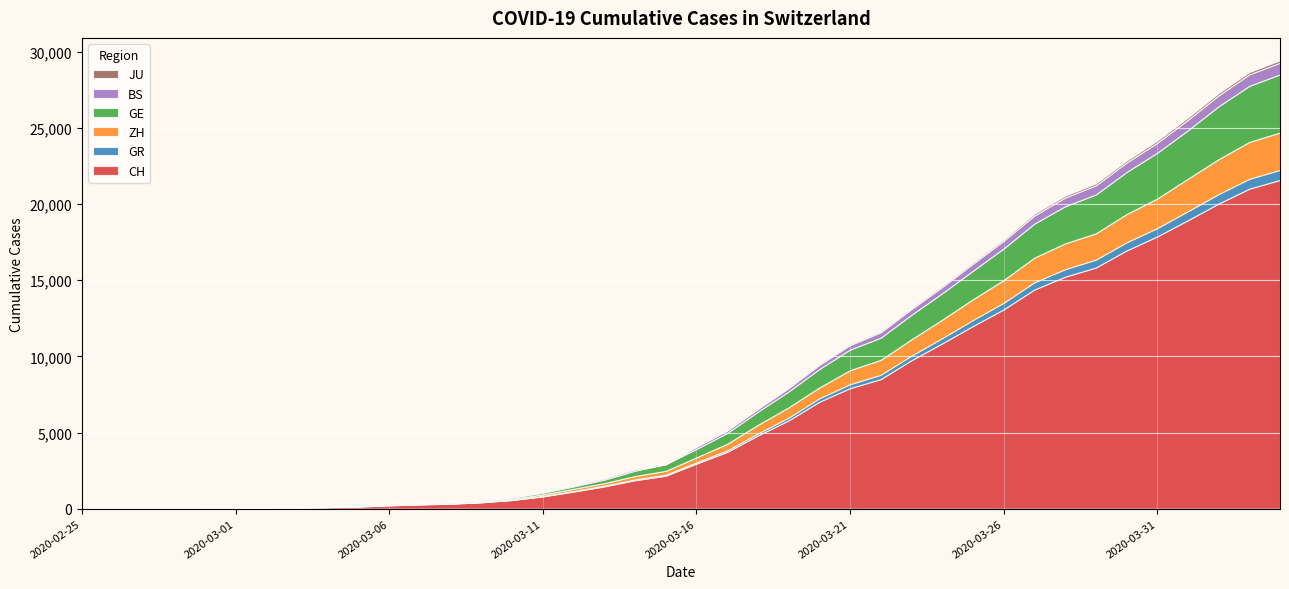

Reading left to right, list all the values displayed in this chart.

CH: 2020-02-25=0	2020-02-26=4	2020-02-27=8	2020-02-28=20	2020-02-29=30	2020-03-01=36	2020-03-02=50	2020-03-03=69	2020-03-04=97	2020-03-05=142	2020-03-06=219	2020-03-07=280	2020-03-08=327	2020-03-09=419	2020-03-10=570	2020-03-11=807	2020-03-12=1125	2020-03-13=1463	2020-03-14=1870	2020-03-15=2165	2020-03-16=2959	2020-03-17=3727	2020-03-18=4807	2020-03-19=5794	2020-03-20=7022	2020-03-21=7915	2020-03-22=8509	2020-03-23=9749	2020-03-24=10853	2020-03-25=11994	2020-03-26=13085	2020-03-27=14388	2020-03-28=15229	2020-03-29=15831	2020-03-30=16951	2020-03-31=17876	2020-04-01=18940	2020-04-02=20034	2020-04-03=21011	2020-04-04=21587
GR: 2020-02-25=0	2020-02-26=2	2020-02-27=2	2020-02-28=6	2020-02-29=6	2020-03-01=6	2020-03-02=9	2020-03-03=9	2020-03-04=12	2020-03-05=14	2020-03-06=16	2020-03-07=17	2020-03-08=18	2020-03-09=18	2020-03-10=22	2020-03-11=31	2020-03-12=43	2020-03-13=53	2020-03-14=56	2020-03-15=71	2020-03-16=84	2020-03-17=101	2020-03-18=128	2020-03-19=182	2020-03-20=226	2020-03-21=258	2020-03-22=284	2020-03-23=300	2020-03-24=343	2020-03-25=393	2020-03-26=433	2020-03-27=474	2020-03-28=495	2020-03-29=519	2020-03-30=535	2020-03-31=547	2020-04-01=592	2020-04-02=622	2020-04-03=649	2020-04-04=657
ZH: 2020-02-25=0	2020-02-26=0	2020-02-27=2	2020-02-28=2	2020-02-29=6	2020-03-01=7	2020-03-02=10	2020-03-03=13	2020-03-04=15	2020-03-05=23	2020-03-06=29	2020-03-07=34	2020-03-08=40	2020-03-09=49	2020-03-10=62	2020-03-11=101	2020-03-12=140	2020-03-13=163	2020-03-14=218	2020-03-15=250	2020-03-16=326	2020-03-17=429	2020-03-18=568	2020-03-19=679	2020-03-20=711	2020-03-21=922	2020-03-22=981	2020-03-23=1070	2020-03-24=1216	2020-03-25=1362	2020-03-26=1494	2020-03-27=1621	2020-03-28=1695	2020-03-29=1727	2020-03-30=1853	2020-03-31=1941	2020-04-01=2130	2020-04-02=2294	2020-04-03=2422	2020-04-04=2455
GE: 2020-02-25=0	2020-02-26=1	2020-02-27=1	2020-02-28=5	2020-02-29=9	2020-03-01=10	2020-03-02=11	2020-03-03=14	2020-03-04=16	2020-03-05=20	2020-03-06=30	2020-03-07=43	2020-03-08=45	2020-03-09=60	2020-03-10=80	2020-03-11=114	2020-03-12=155	2020-03-13=227	2020-03-14=351	2020-03-15=435	2020-03-16=556	2020-03-17=710	2020-03-18=863	2020-03-19=1041	2020-03-20=1212	2020-03-21=1350	2020-03-22=1453	2020-03-23=1611	2020-03-24=1729	2020-03-25=1870	2020-03-26=2073	2020-03-27=2231	2020-03-28=2436	2020-03-29=2547	2020-03-30=2761	2020-03-31=3003	2020-04-01=3180	2020-04-02=3469	2020-04-03=3678	2020-04-04=3816
BS: 2020-02-25=0	2020-02-26=0	2020-02-27=1	2020-02-28=1	2020-02-29=1	2020-03-01=1	2020-03-02=1	2020-03-03=3	2020-03-04=3	2020-03-05=8	2020-03-06=15	2020-03-07=21	2020-03-08=24	2020-03-09=28	2020-03-10=33	2020-03-11=49	2020-03-12=73	2020-03-13=92	2020-03-14=100	2020-03-15=0	2020-03-16=143	2020-03-17=164	2020-03-18=181	2020-03-19=220	2020-03-20=270	2020-03-21=297	2020-03-22=356	2020-03-23=374	2020-03-24=410	2020-03-25=462	2020-03-26=501	2020-03-27=530	2020-03-28=569	2020-03-29=605	2020-03-30=617	2020-03-31=653	2020-04-01=687	2020-04-02=714	2020-04-03=754	2020-04-04=767
JU: 2020-02-25=0	2020-02-26=0	2020-02-27=1	2020-02-28=1	2020-02-29=1	2020-03-01=1	2020-03-02=1	2020-03-03=2	2020-03-04=2	2020-03-05=4	2020-03-06=4	2020-03-07=5	2020-03-08=5	2020-03-09=7	2020-03-10=7	2020-03-11=7	2020-03-12=12	2020-03-13=17	2020-03-14=18	2020-03-15=19	2020-03-16=25	2020-03-17=29	2020-03-18=32	2020-03-19=36	2020-03-20=44	2020-03-21=54	2020-03-22=61	2020-03-23=69	2020-03-24=82	2020-03-25=92	2020-03-26=100	2020-03-27=114	2020-03-28=119	2020-03-29=127	2020-03-30=128	2020-03-31=140	2020-04-01=145	2020-04-02=149	2020-04-03=149	2020-04-04=154